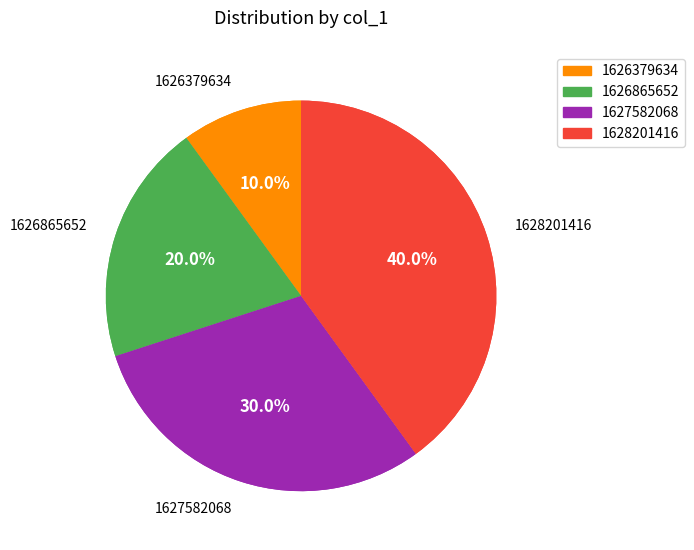

Is it true that 1626379634 is 4% of the pie?

False